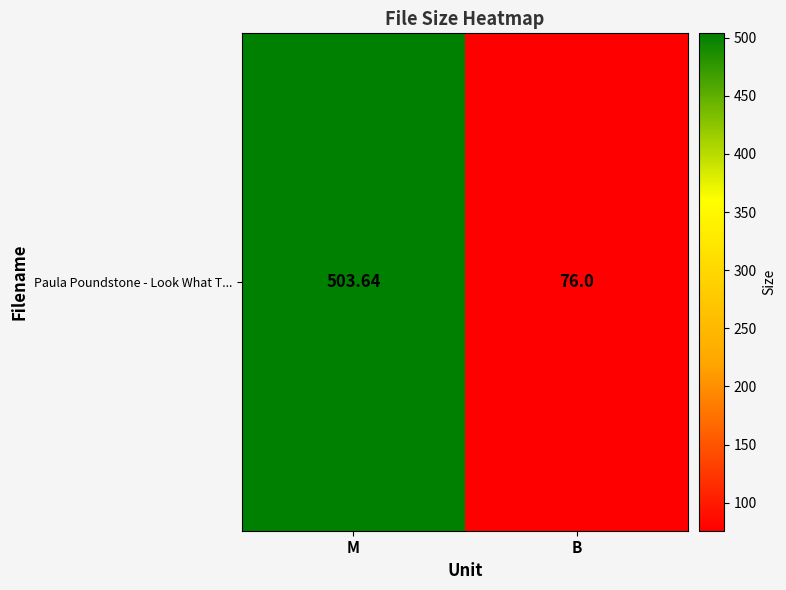

Rank the categories by value from lowest to highest.

B, M